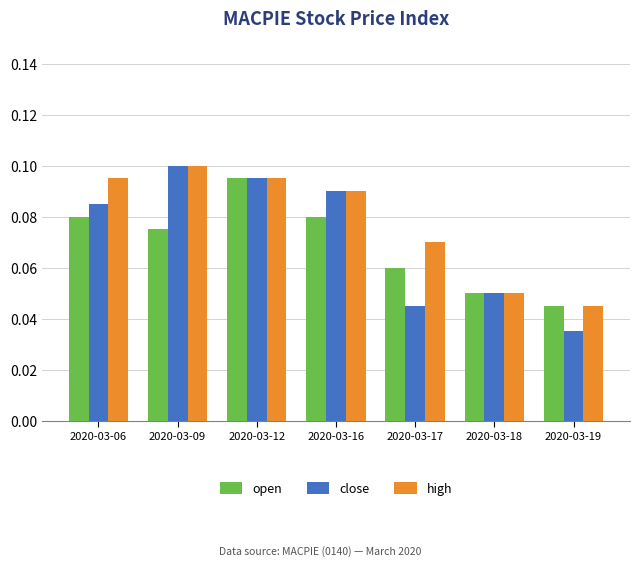

List the series in order of their overall mean, lowest first.

open, close, high